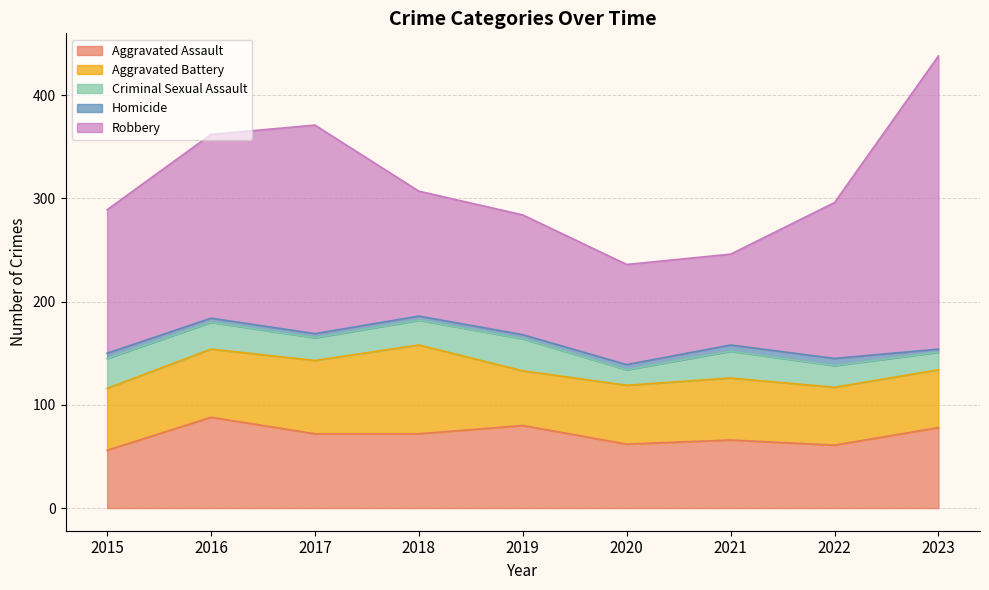

What is the value of the Robbery point at the 1st from the left?

139